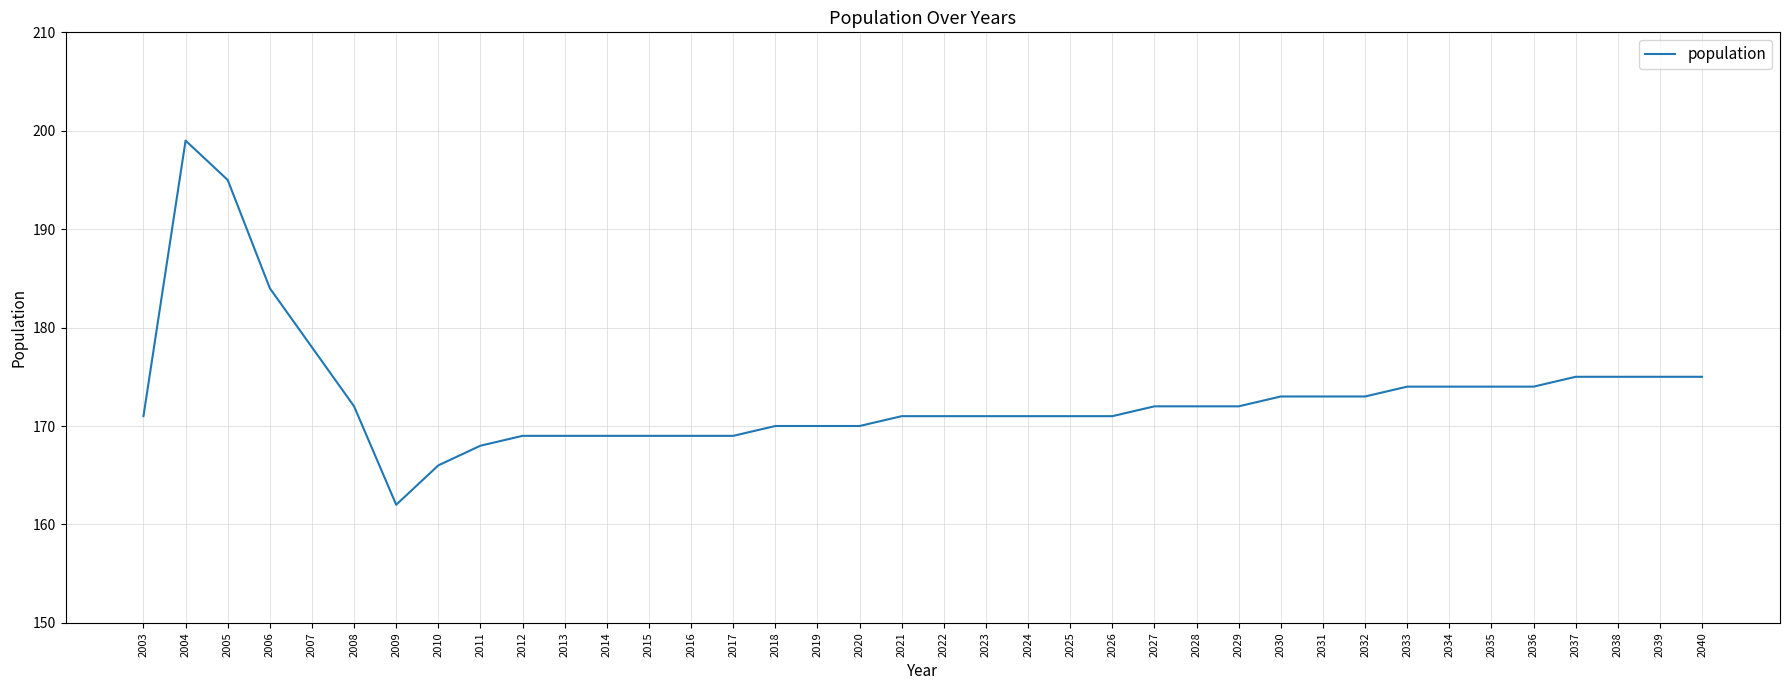

Reading left to right, extract all data points from this chart.

2003=171	2004=199	2005=195	2006=184	2007=178	2008=172	2009=162	2010=166	2011=168	2012=169	2013=169	2014=169	2015=169	2016=169	2017=169	2018=170	2019=170	2020=170	2021=171	2022=171	2023=171	2024=171	2025=171	2026=171	2027=172	2028=172	2029=172	2030=173	2031=173	2032=173	2033=174	2034=174	2035=174	2036=174	2037=175	2038=175	2039=175	2040=175